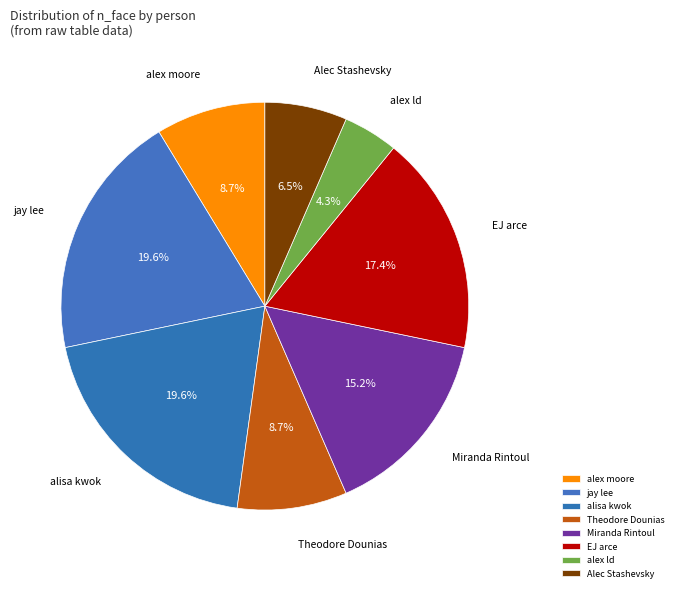

To the nearest percent, what is the difference between the largest and smallest slice percentages?

15%